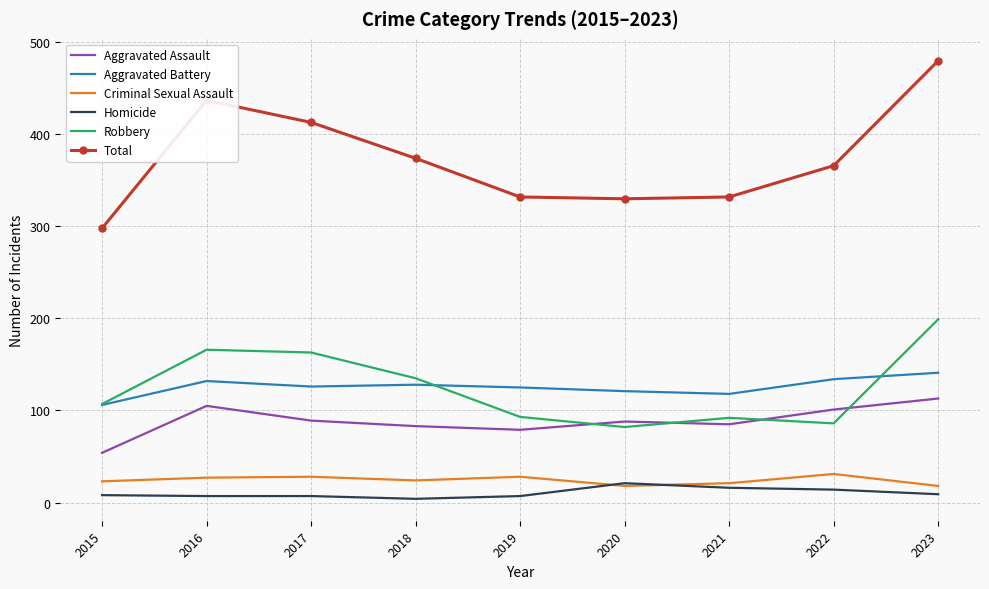

At which category does the chart reach its peak across all series?

2023